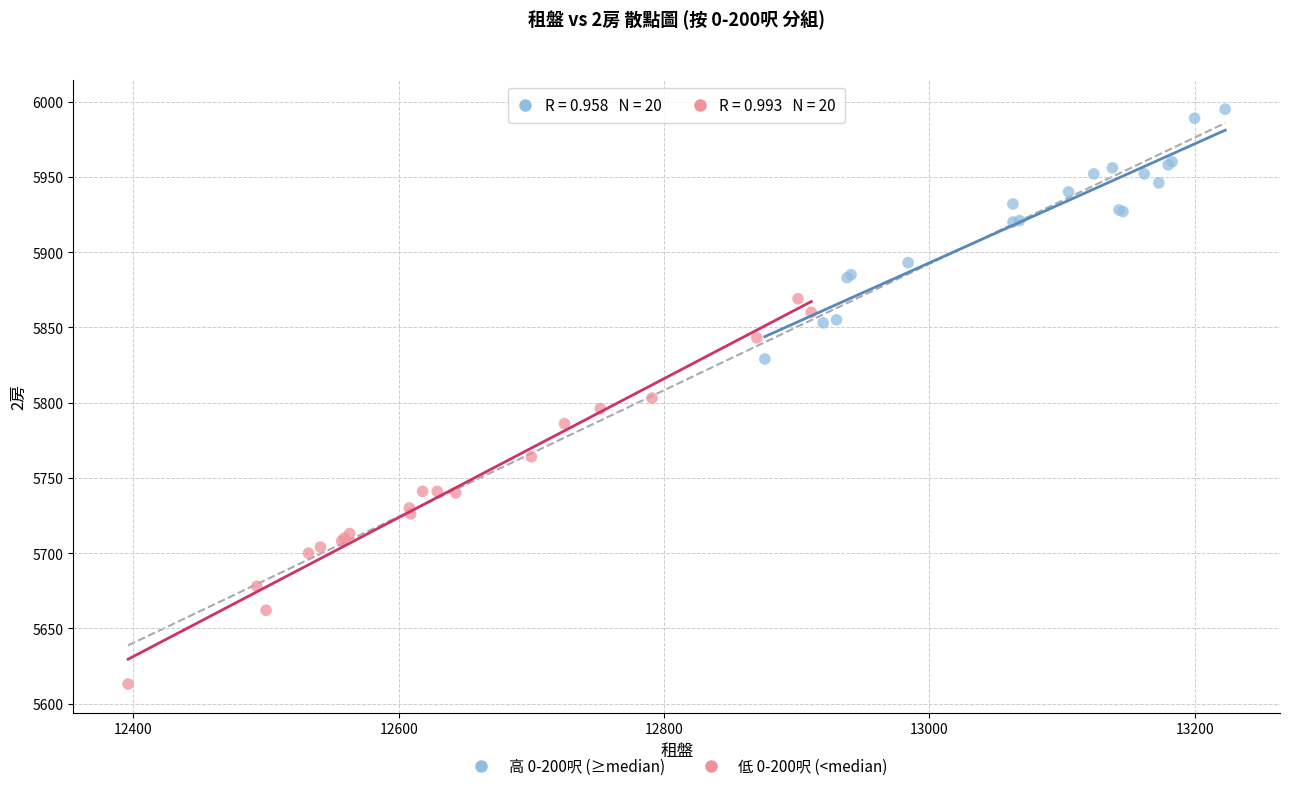

Which series reaches the minimum Y coordinate?

低 0-200呎 (<median)